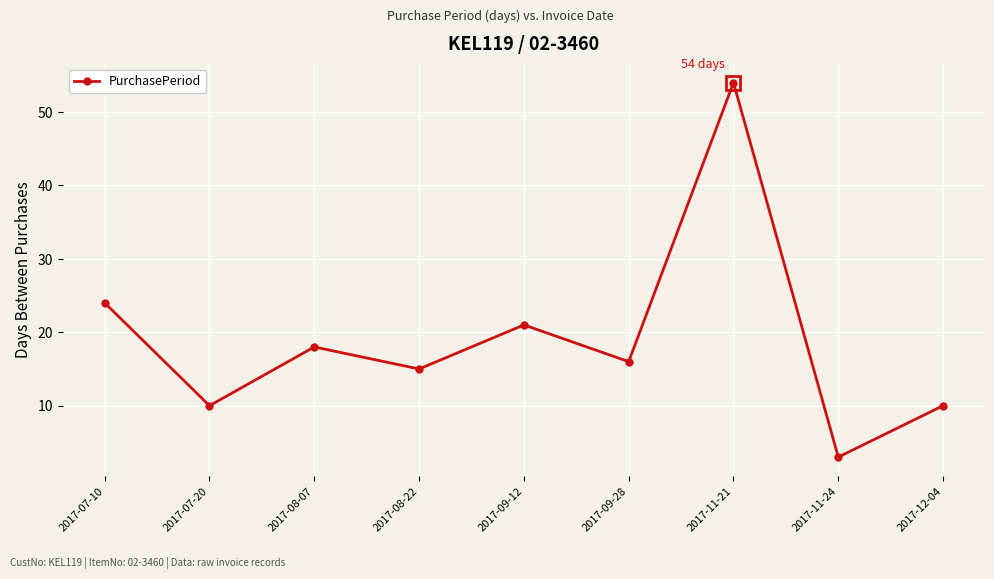

What is the ratio of the value at 2017-09-12 to the value at 2017-08-07?

1.2